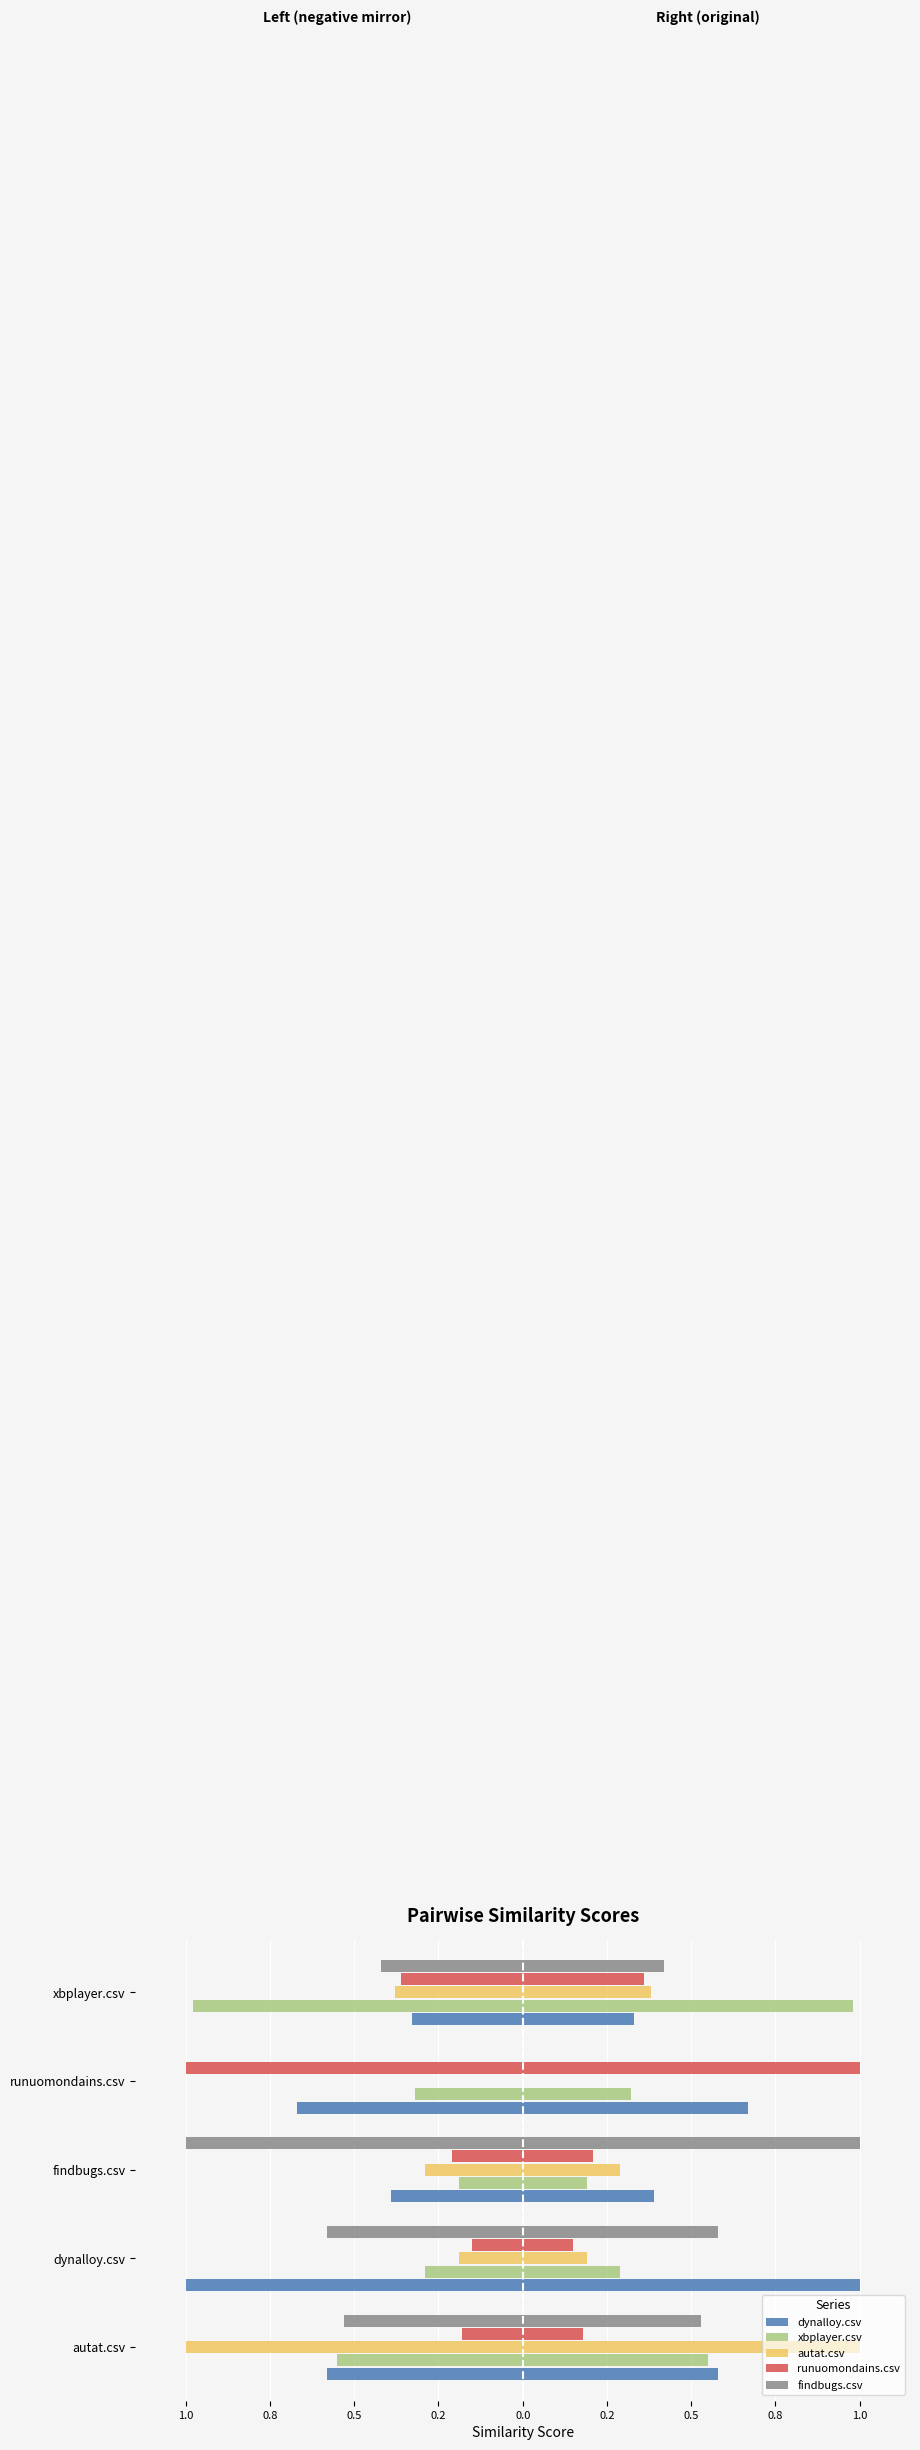

The dynalloy.csv series shows -0.6 at autat.csv. True or false?

True